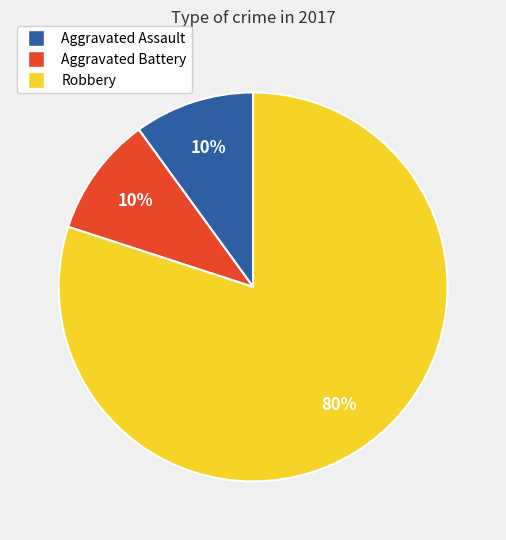

How many slices are in this pie chart?

3